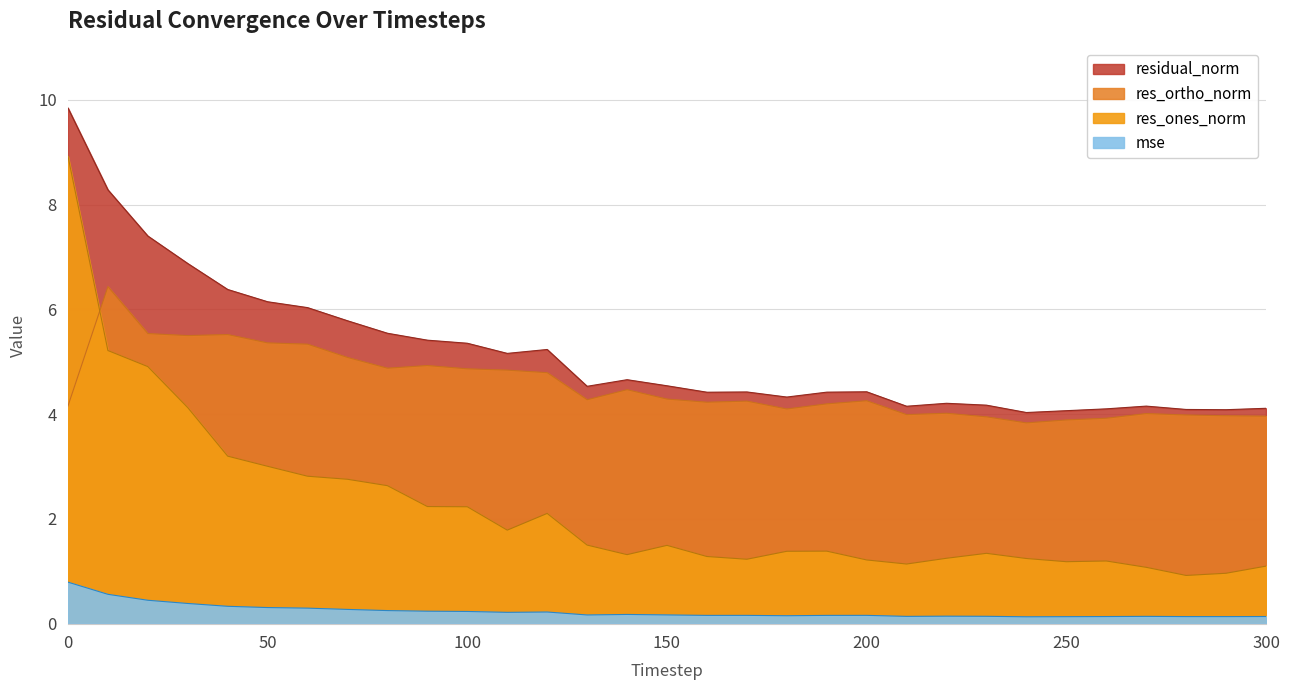

How many interior local peaks does the res_ortho_norm series have?

8